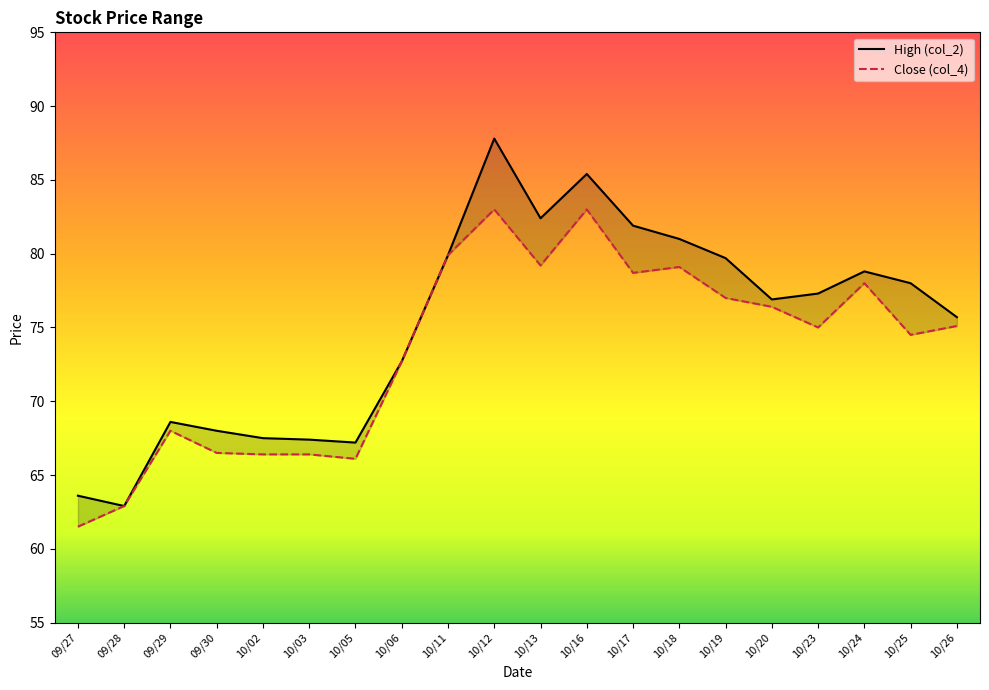

Reading left to right, transcribe all the data shown in this chart.

High (col_2): 63.6	62.9	68.6	68.0	67.5	67.4	67.2	72.7	79.9	87.8	82.4	85.4	81.9	81.0	79.7	76.9	77.3	78.8	78.0	75.7
Close (col_4): 61.5	62.9	68.0	66.5	66.4	66.4	66.1	72.7	79.9	83.0	79.2	83.0	78.7	79.1	77.0	76.4	75.0	78.0	74.5	75.1